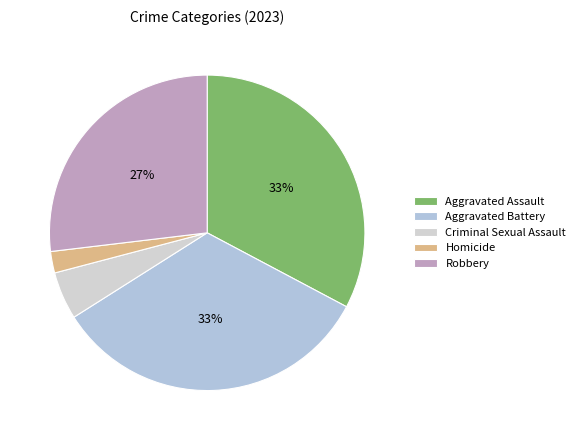

To the nearest percent, what is the difference between the largest and smallest slice percentages?

31%